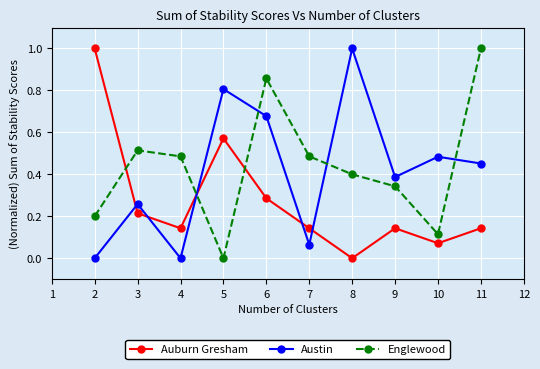

How many lines are shown in the chart?

3